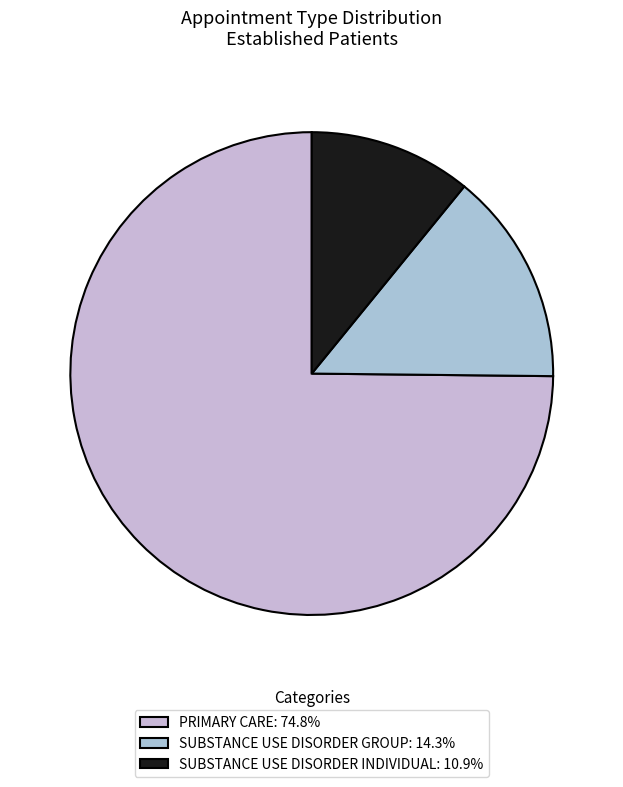

To the nearest percent, what portion does SUBSTANCE USE DISORDER GROUP represent?

14%